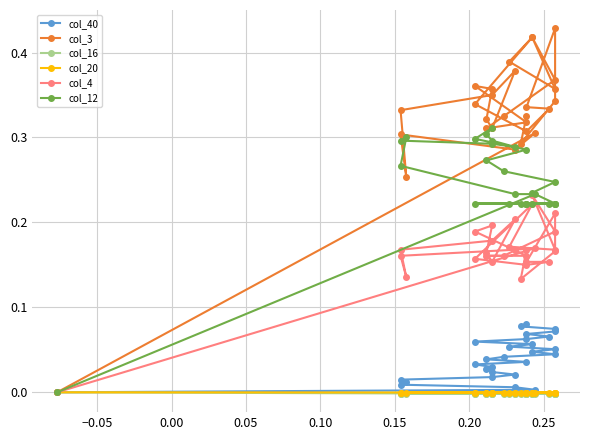

Reading left to right, what are all the values shown in this chart?

col_40: 0.0	0.0	0.0	0.0	0.0	0.0	0.0	0.0	0.0	0.0	0.0	0.0	0.0	0.0	0.0	0.0	0.0	0.1	0.1	0.1	0.1	0.1	0.1	0.1	0.1	0.1	0.1	0.1
col_3: 0.0	0.3	0.3	0.3	0.3	0.3	0.3	0.4	0.3	0.3	0.4	0.4	0.3	0.3	0.3	0.4	0.4	0.4	0.4	0.4	0.3	0.3	0.3	0.3	0.4	0.3	0.3	0.3
col_16: 0.0	-0.0	-0.0	-0.0	-0.0	-0.0	-0.0	-0.0	-0.0	-0.0	-0.0	-0.0	-0.0	-0.0	-0.0	-0.0	-0.0	-0.0	-0.0	-0.0	-0.0	-0.0	-0.0	-0.0	-0.0	-0.0	-0.0	-0.0
col_20: 0.0	-0.0	-0.0	-0.0	-0.0	-0.0	-0.0	-0.0	-0.0	-0.0	-0.0	-0.0	-0.0	-0.0	-0.0	-0.0	-0.0	-0.0	-0.0	-0.0	-0.0	-0.0	-0.0	-0.0	-0.0	-0.0	-0.0	-0.0
col_4: 0.0	0.2	0.2	0.2	0.1	0.2	0.2	0.2	0.2	0.2	0.2	0.2	0.2	0.2	0.2	0.2	0.2	0.2	0.2	0.2	0.2	0.1	0.2	0.2	0.2	0.2	0.1	0.2
col_12: 0.0	0.2	0.2	0.3	0.3	0.3	0.3	0.3	0.3	0.3	0.3	0.3	0.3	0.3	0.3	0.2	0.2	0.2	0.2	0.2	0.2	0.2	0.2	0.2	0.2	0.2	0.2	0.2